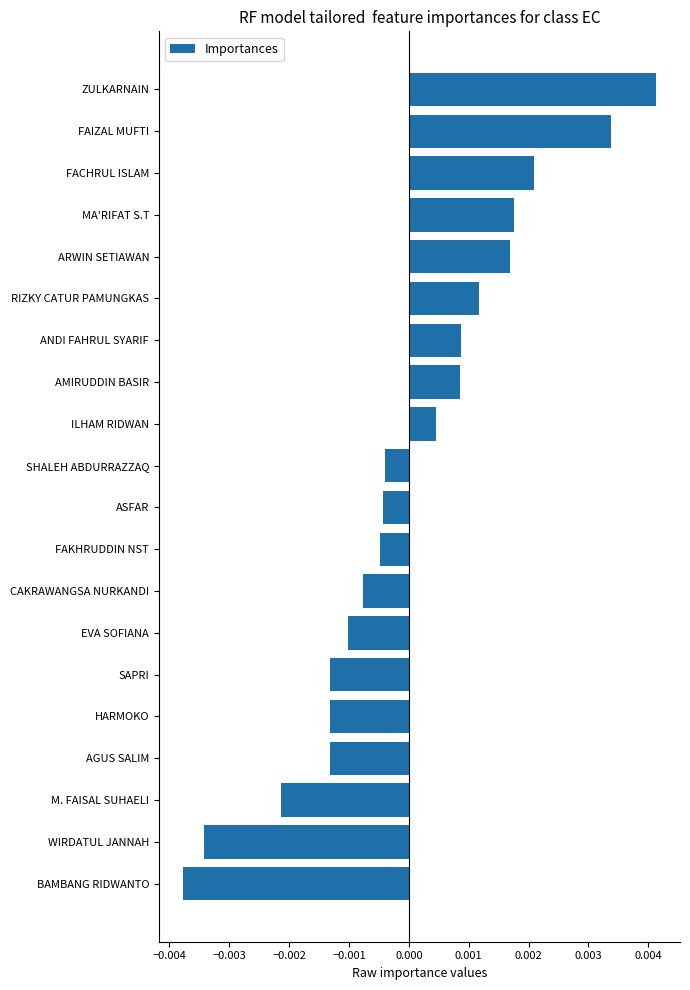

Which category has the lowest value across all series?

BAMBANG RIDWANTO